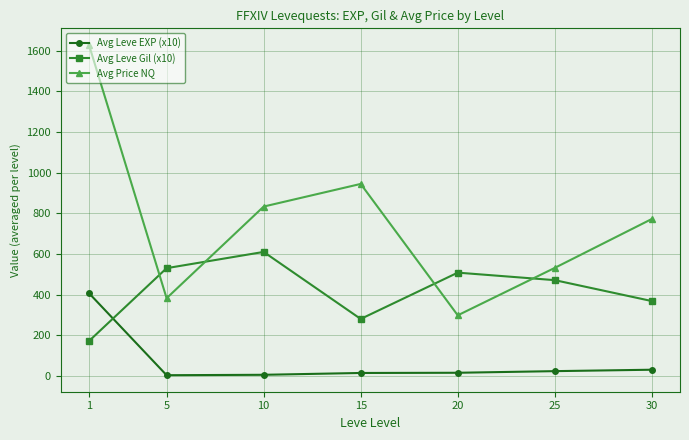

How many interior local peaks does the Avg Leve Gil (x10) series have?

2